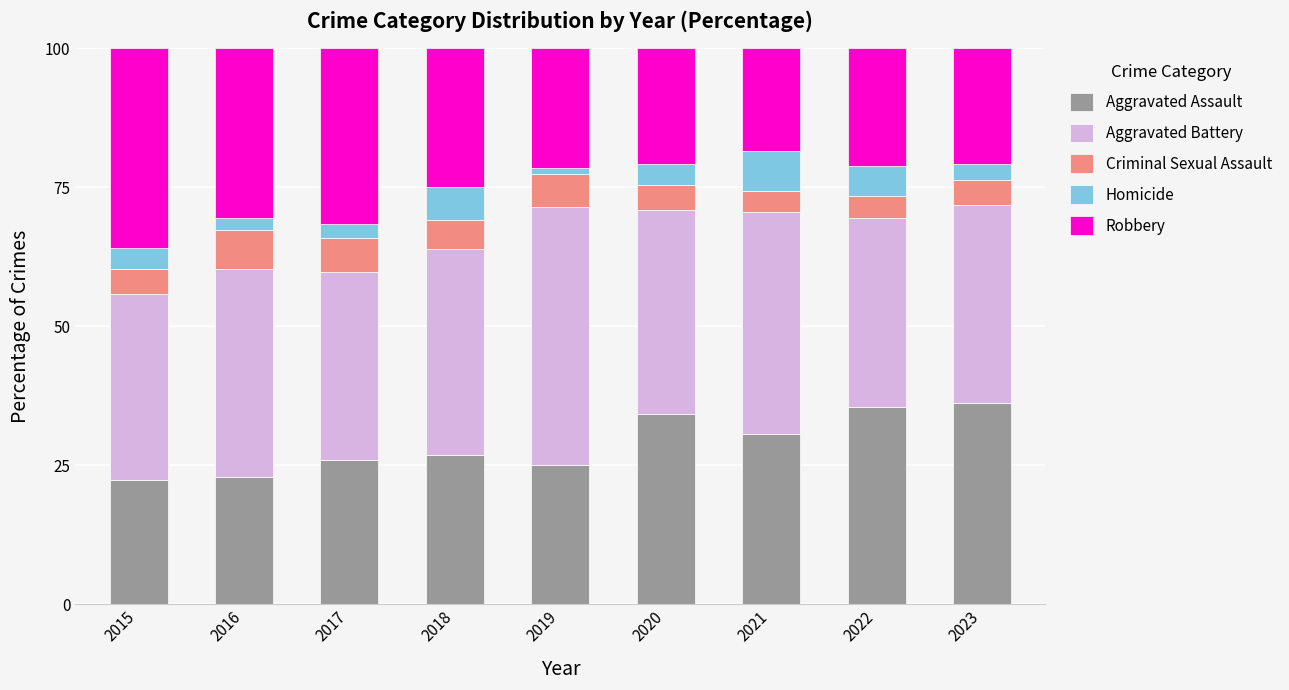

The Aggravated Assault series shows 26.8 at 2018. True or false?

True